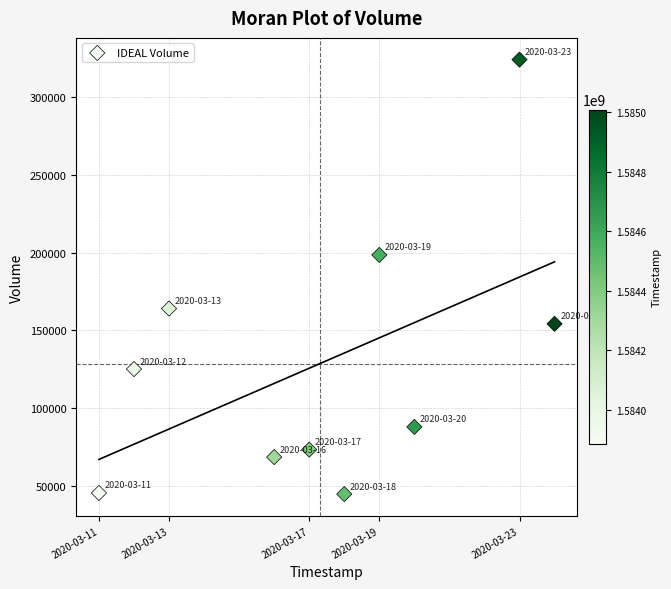

What is the average Y value?

128670